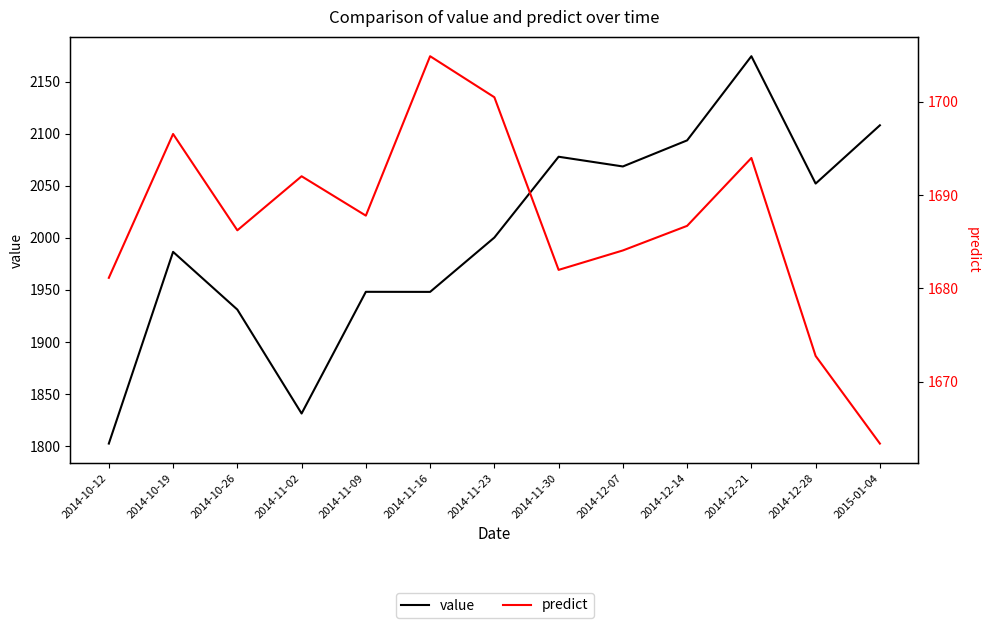

What is the smallest value displayed?

1663.4